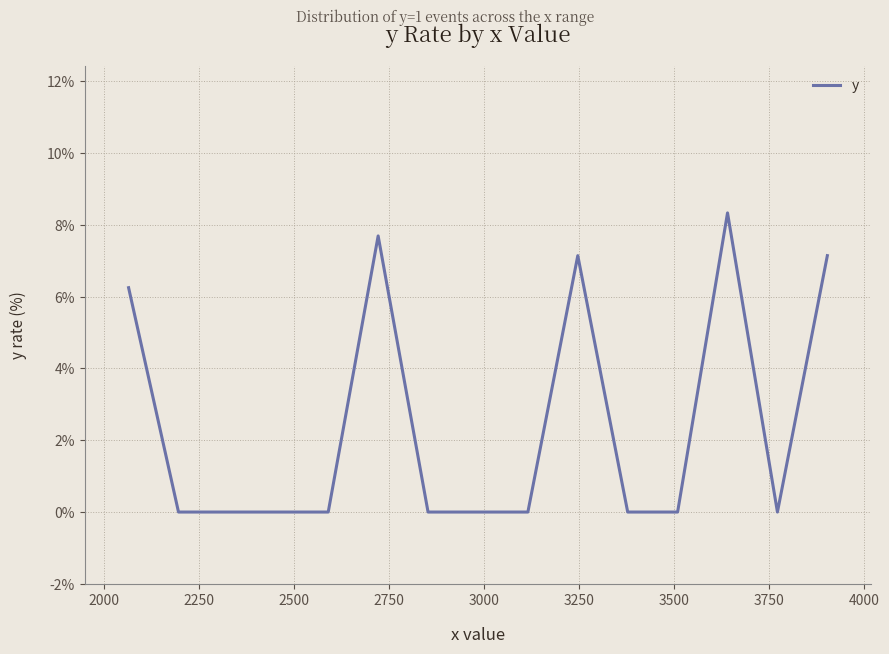

What is the maximum value shown in the chart?

8.3